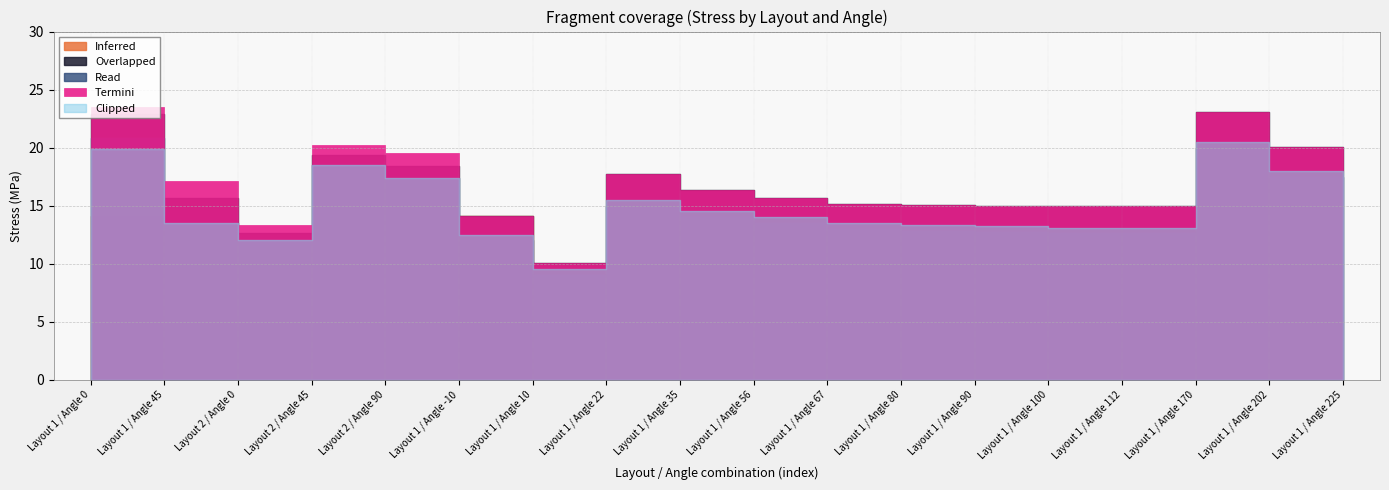

Does the chart have visible grid lines?

Yes